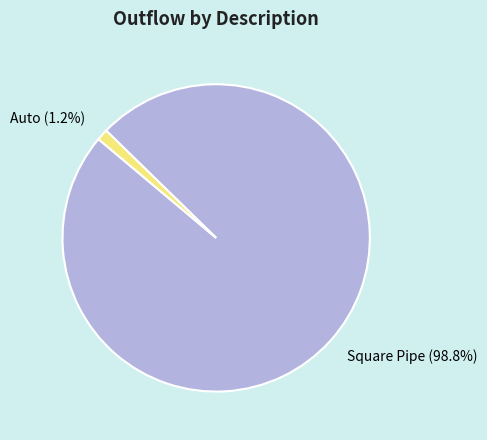

Which has a higher value, Square Pipe or Auto?

Square Pipe